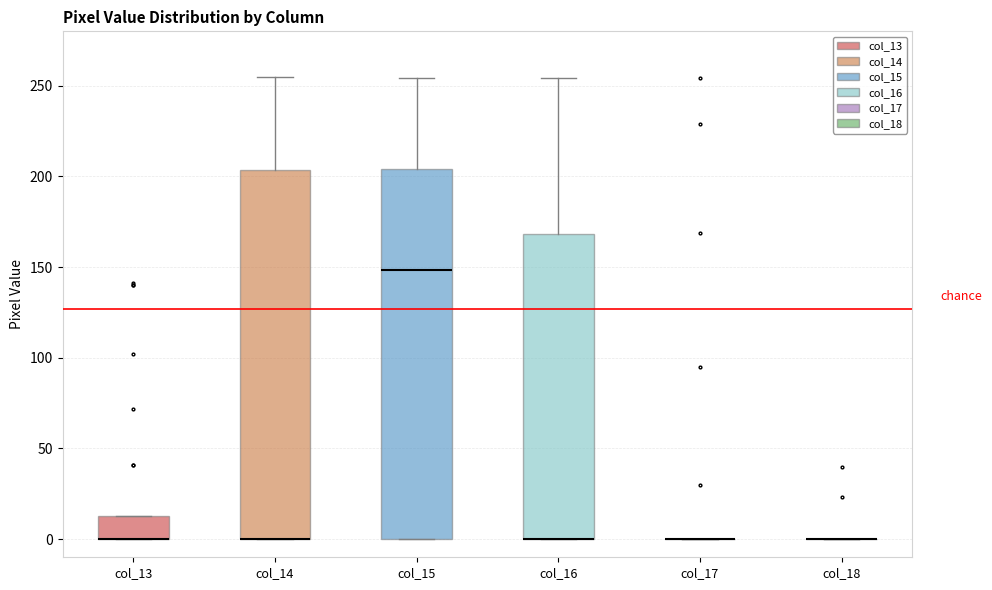

Where does the upper whisker of the box for col_14 end on the y-axis? The values are not printed on the chart, so give them approximately, as read against the axis.

255